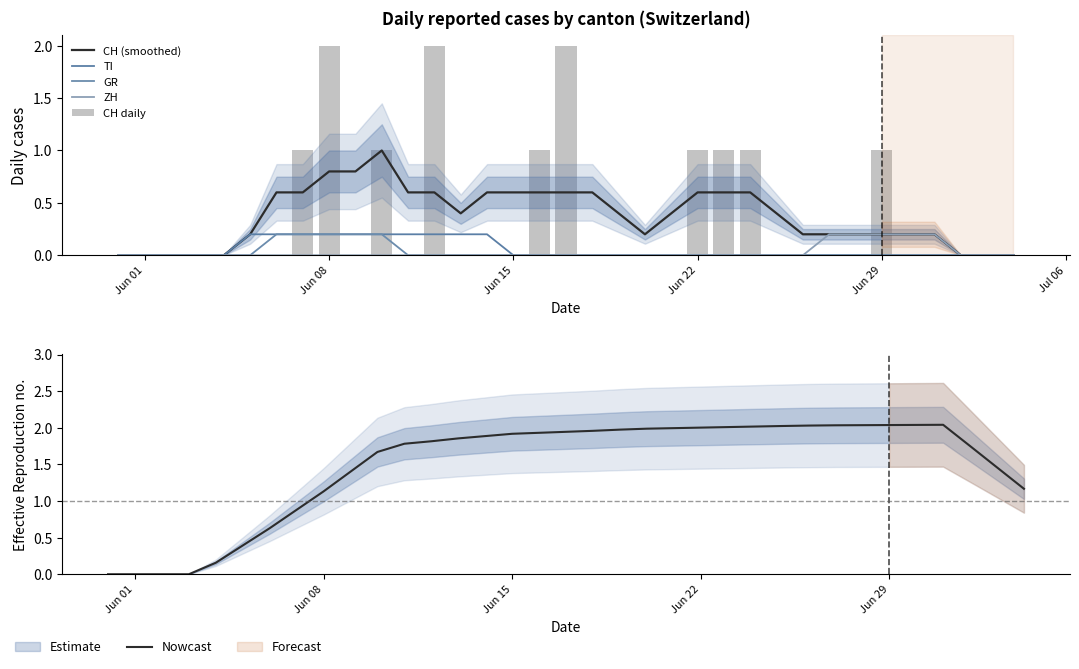

What is the difference between the second highest and second lowest values in the ZH series?

0.2